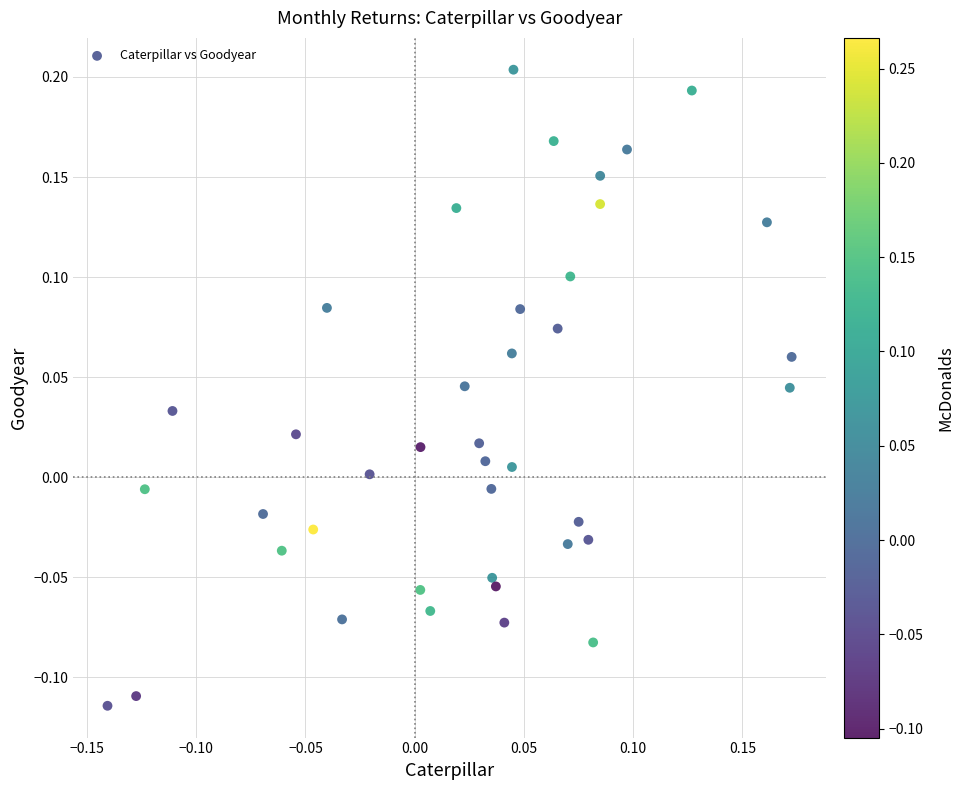

What is the range of Y values (max minus min)?

0.3